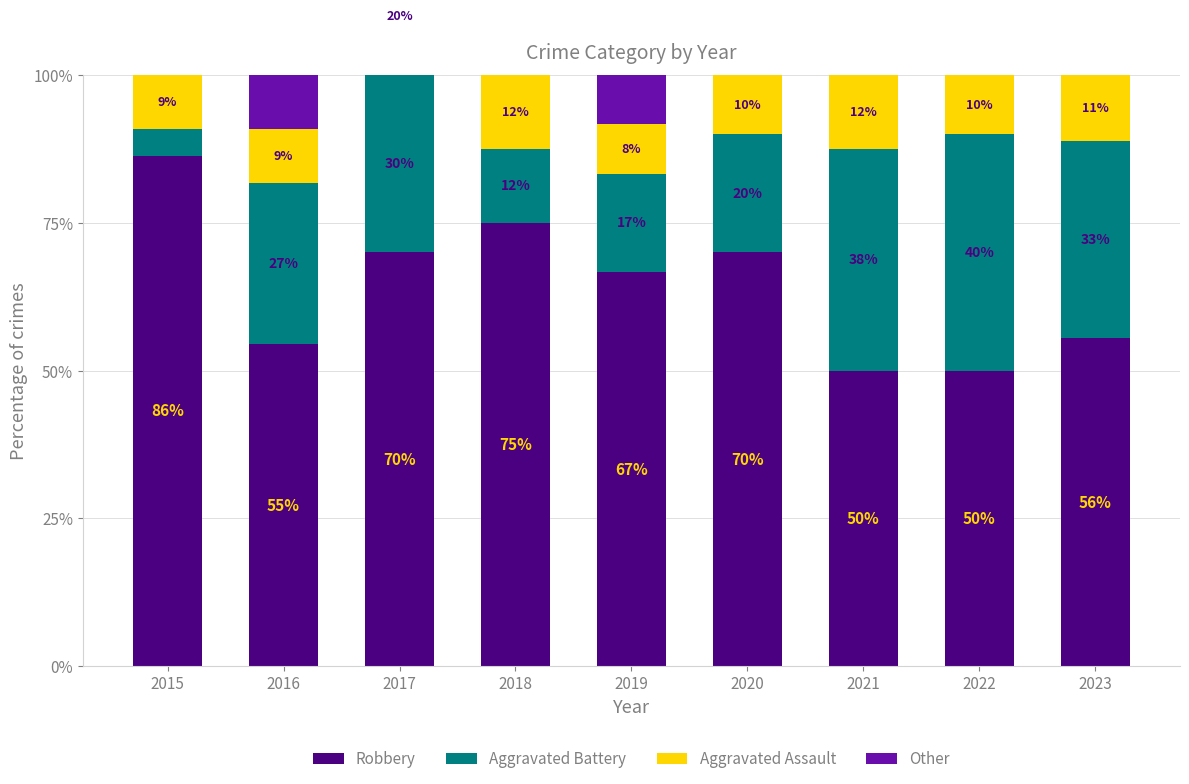

The Robbery series shows 48.9 at 2015. True or false?

False